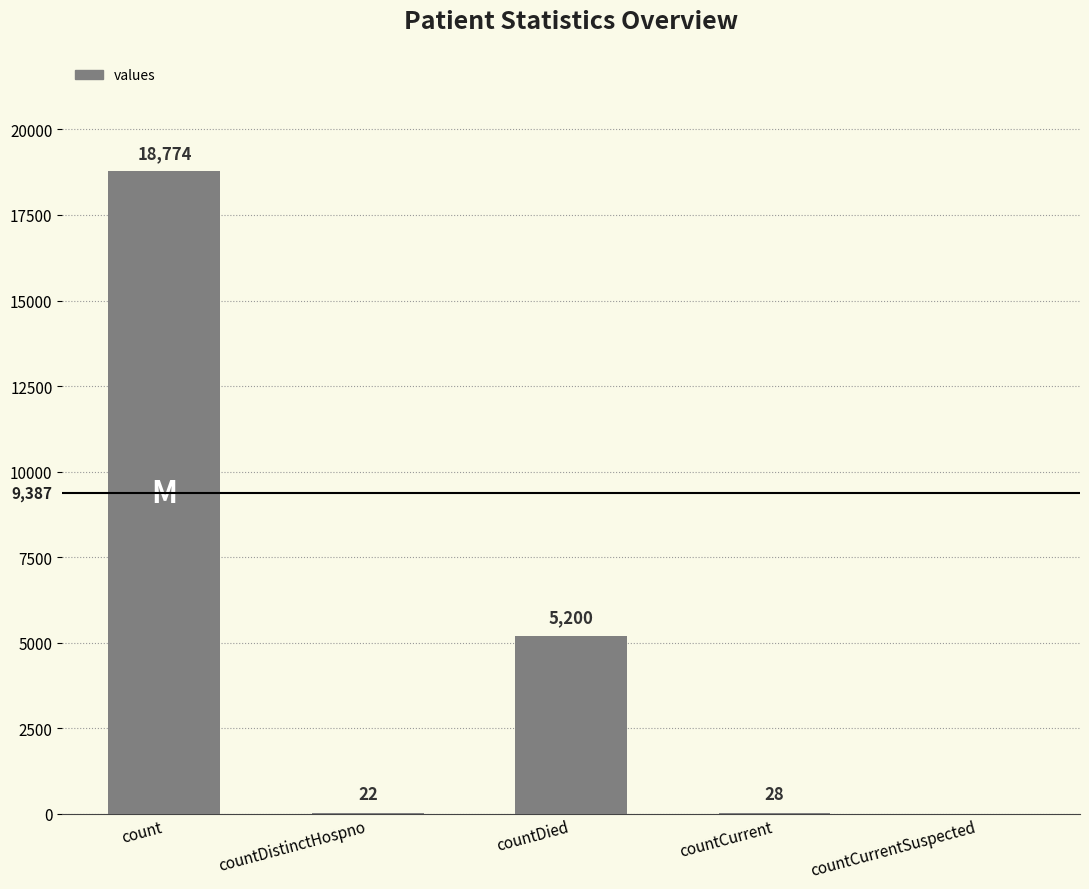

Reading left to right, list all the values displayed in this chart.

count=18774	countDistinctHospno=22	countDied=5200	countCurrent=28	countCurrentSuspected=0